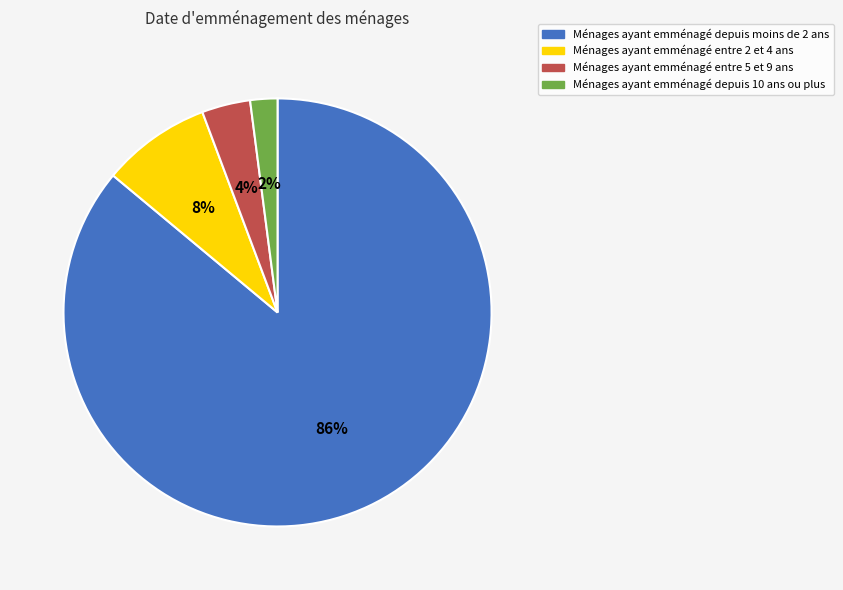

Is there any slice that represents more than half of the pie?

Yes